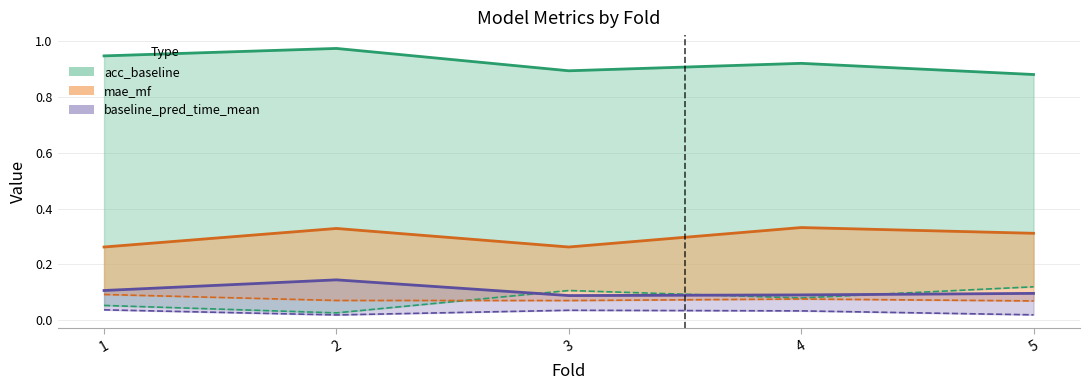

True or false: mae_mf and baseline_pred_time_total intersect in this chart.

False